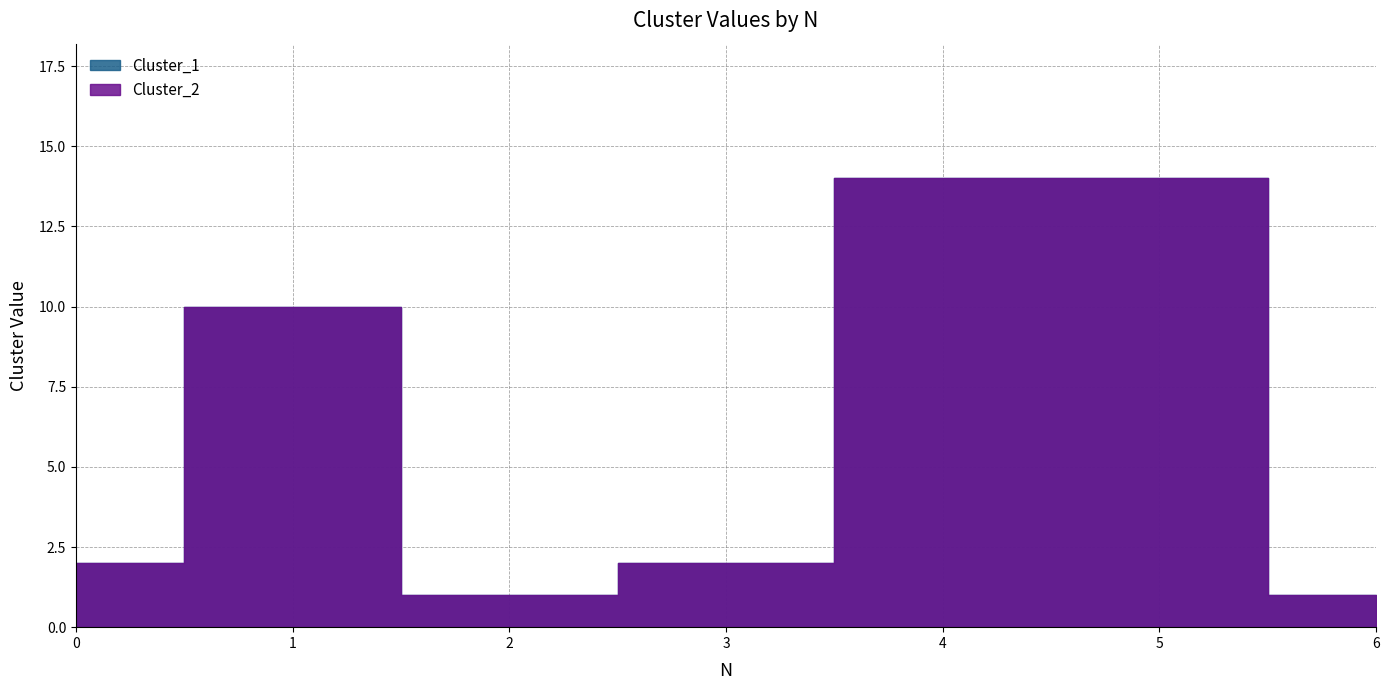

In Cluster_1, how many points are lower than both neighbors (excluding endpoints)?

1